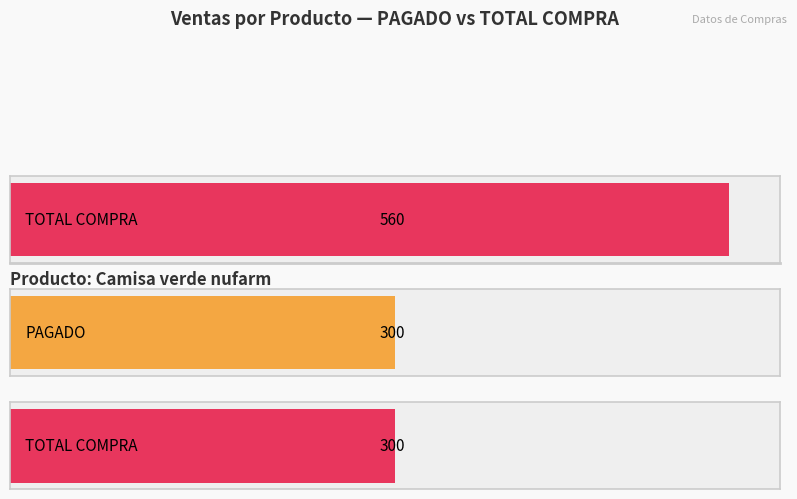

How many bars are there in each group?

2